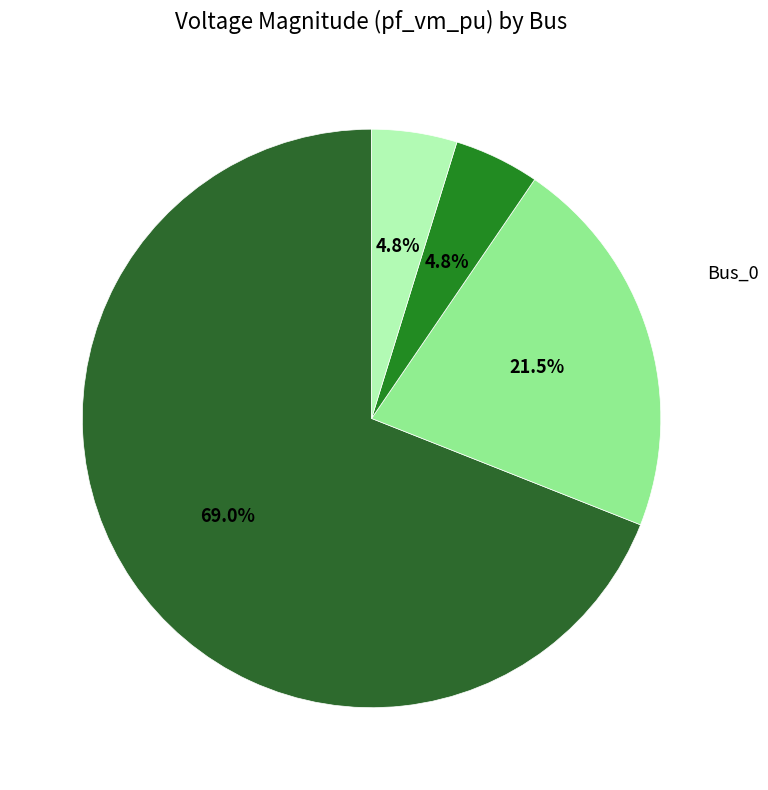

How many segments does this pie chart have?

4